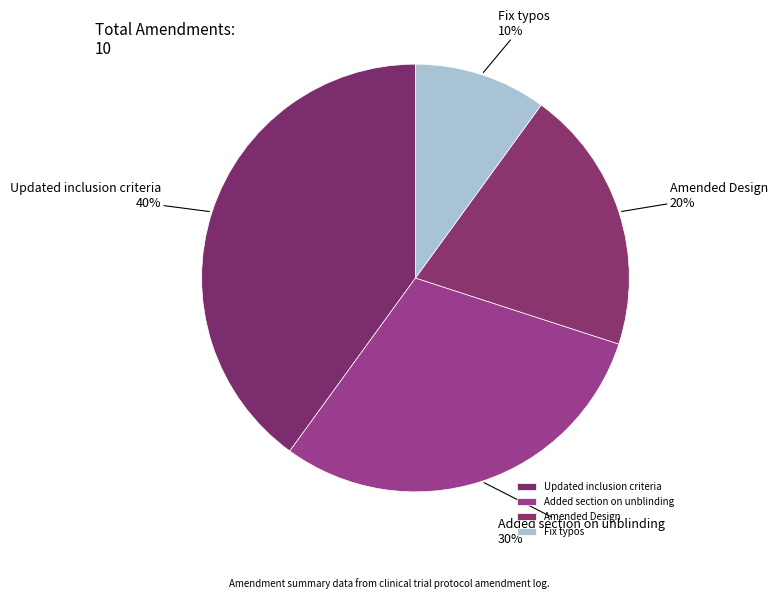

To the nearest percent, what percentage of the pie is Added section on unblinding?

30%